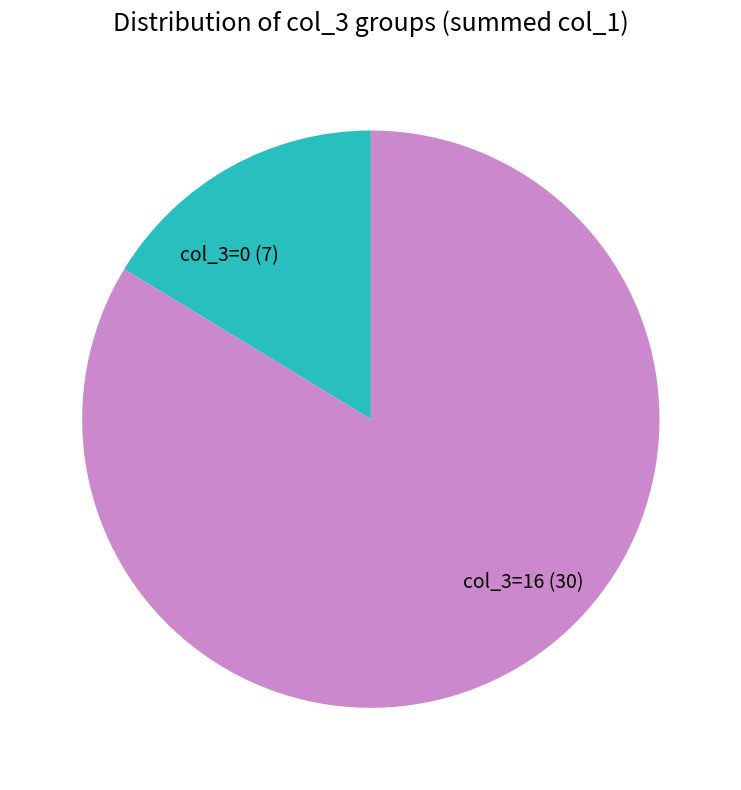

How many slices are in this pie chart?

2